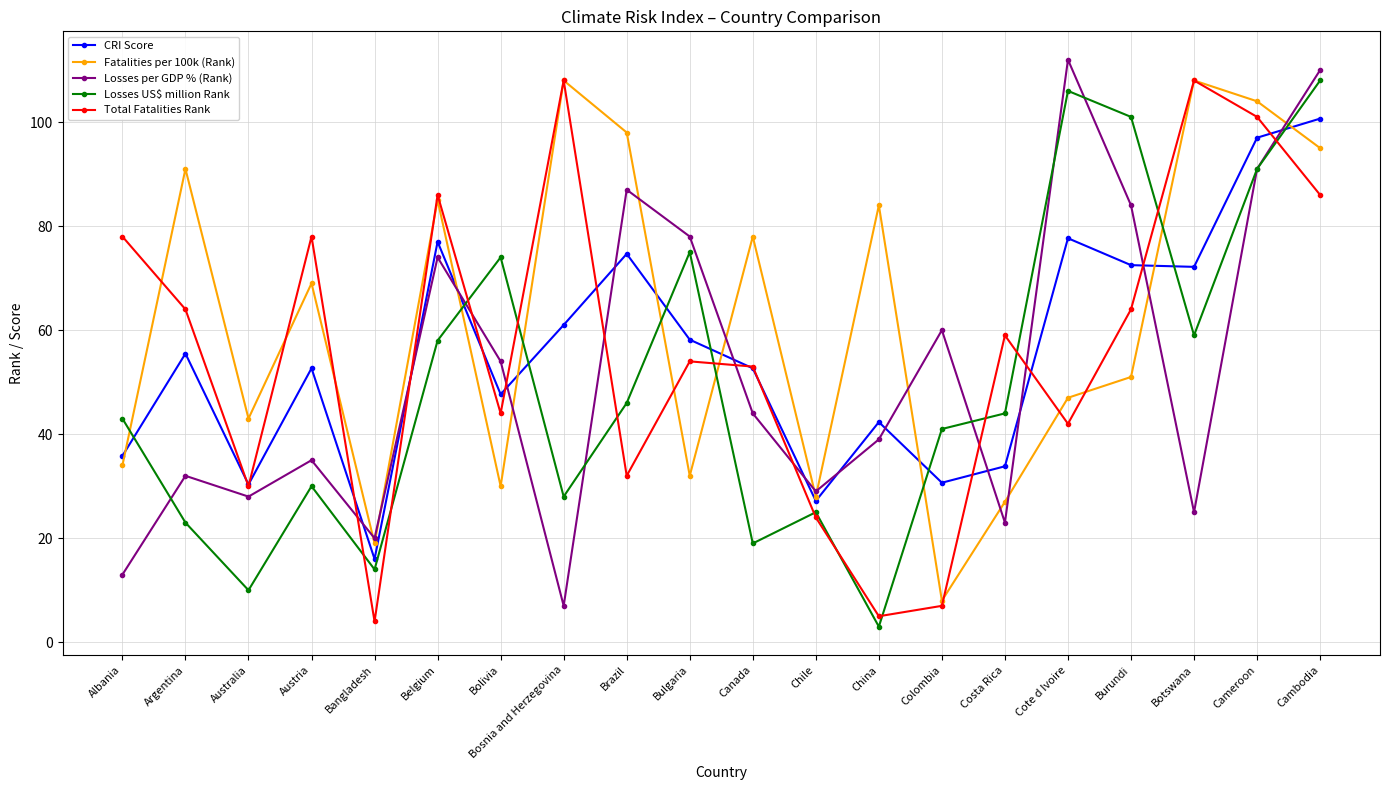

In Fatalities per 100k (Rank), how many points are higher than both neighbors (excluding endpoints)?

7